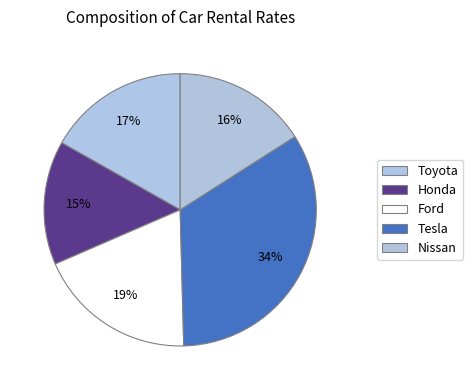

How many slices are in this pie chart?

5